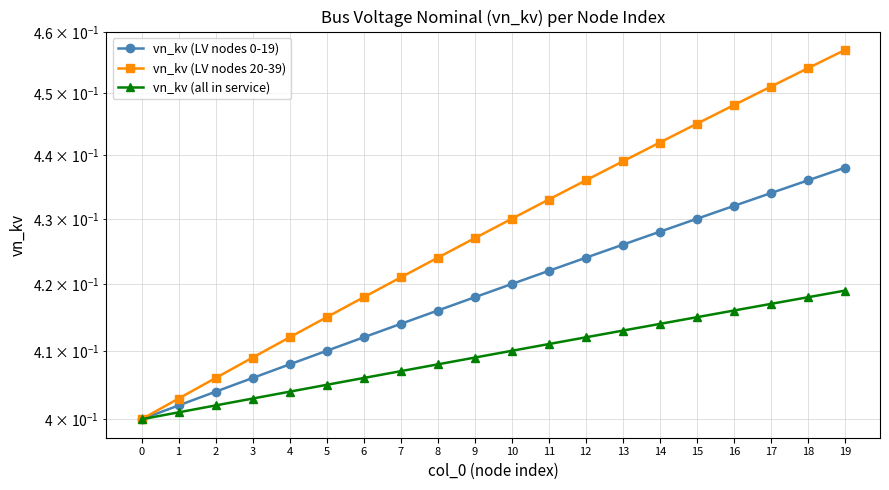

Which series has the largest range (max minus min)?

vn_kv (LV nodes 20-39)